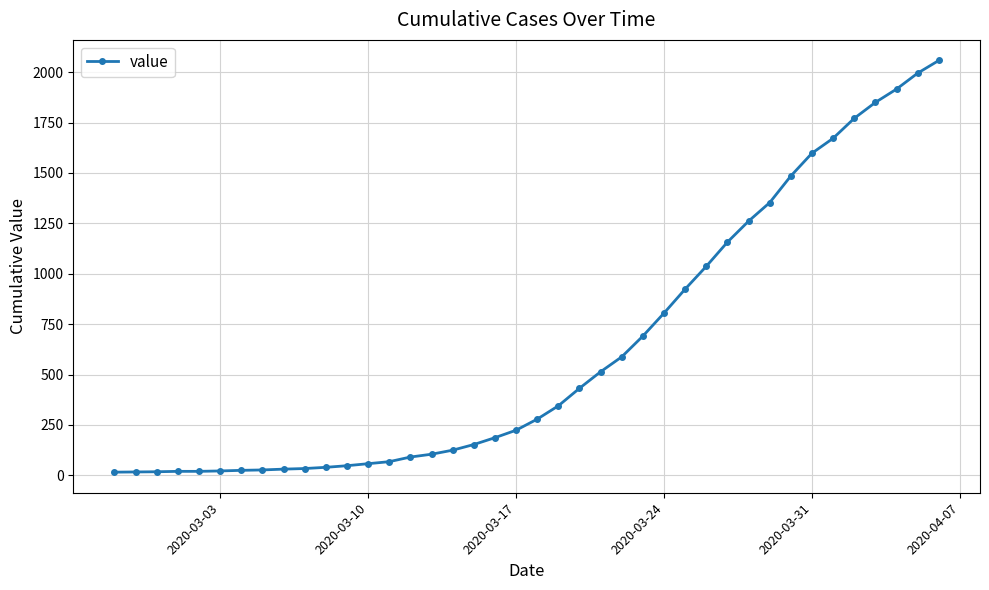

What is the maximum value shown in the chart?

2058